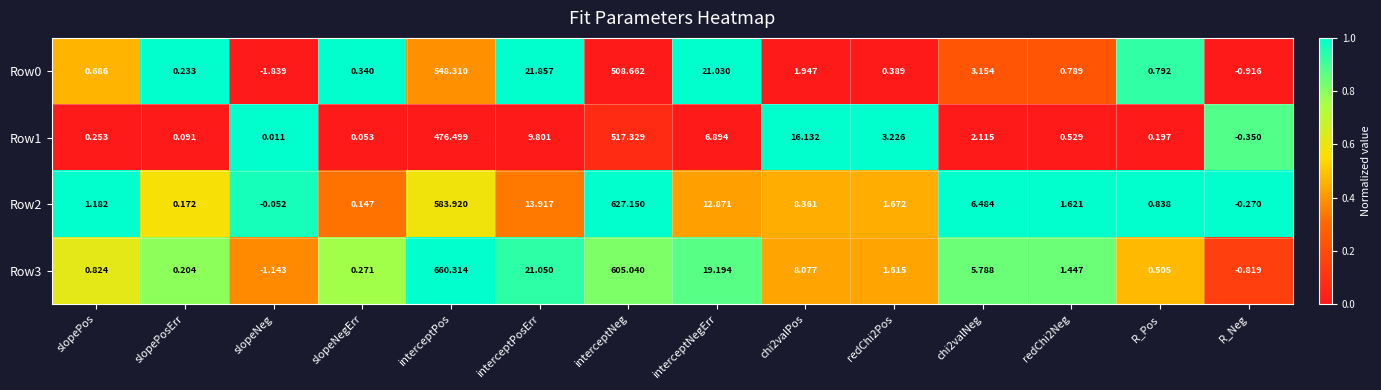

How many series are shown in this chart?

4